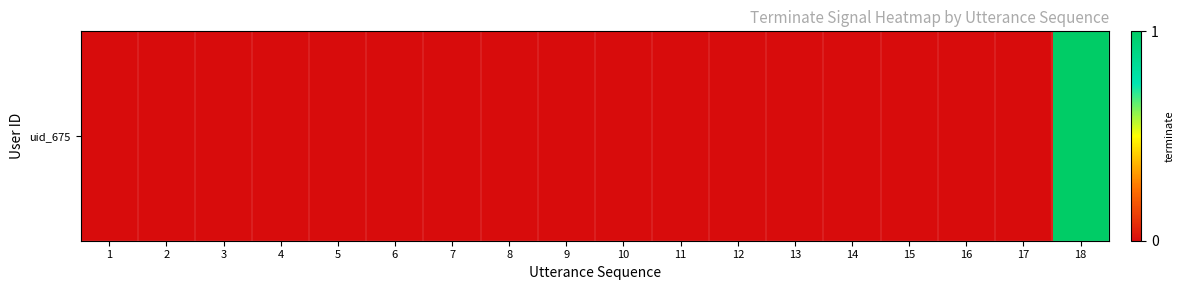

Rank the categories by value from highest to lowest.

18, 1, 2, 3, 4, 5, 6, 7, 8, 9, 10, 11, 12, 13, 14, 15, 16, 17